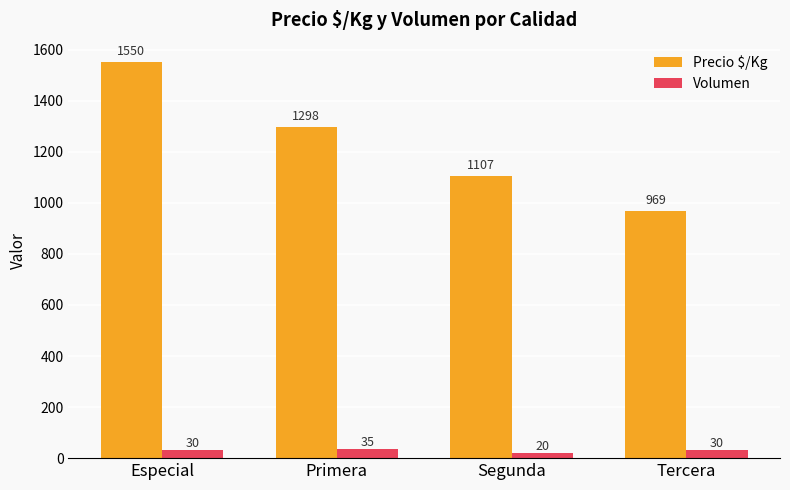

How many bars are there in each group?

2